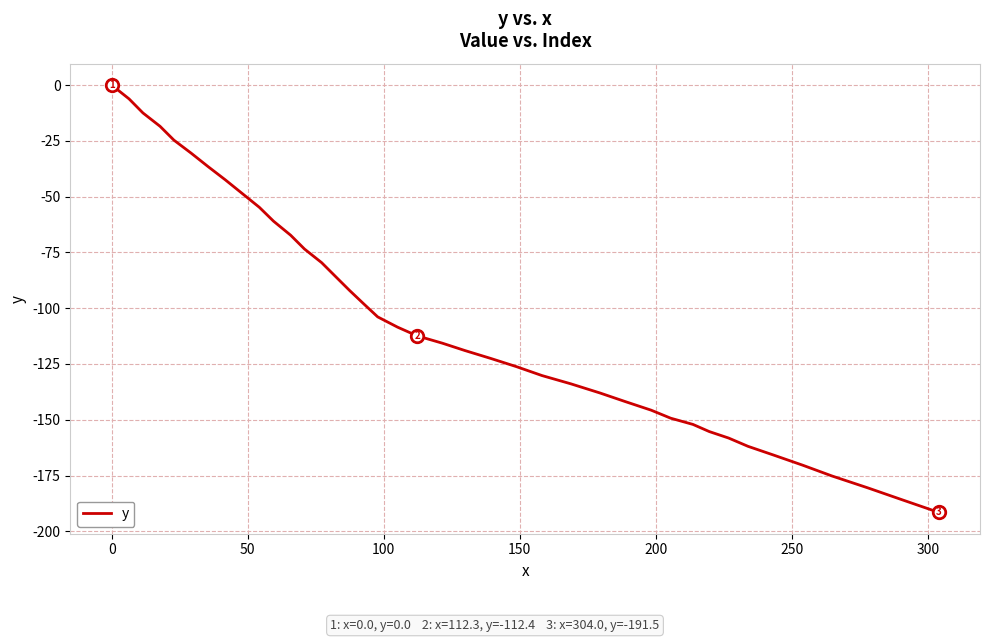

What is the difference between the maximum and minimum values?

191.5